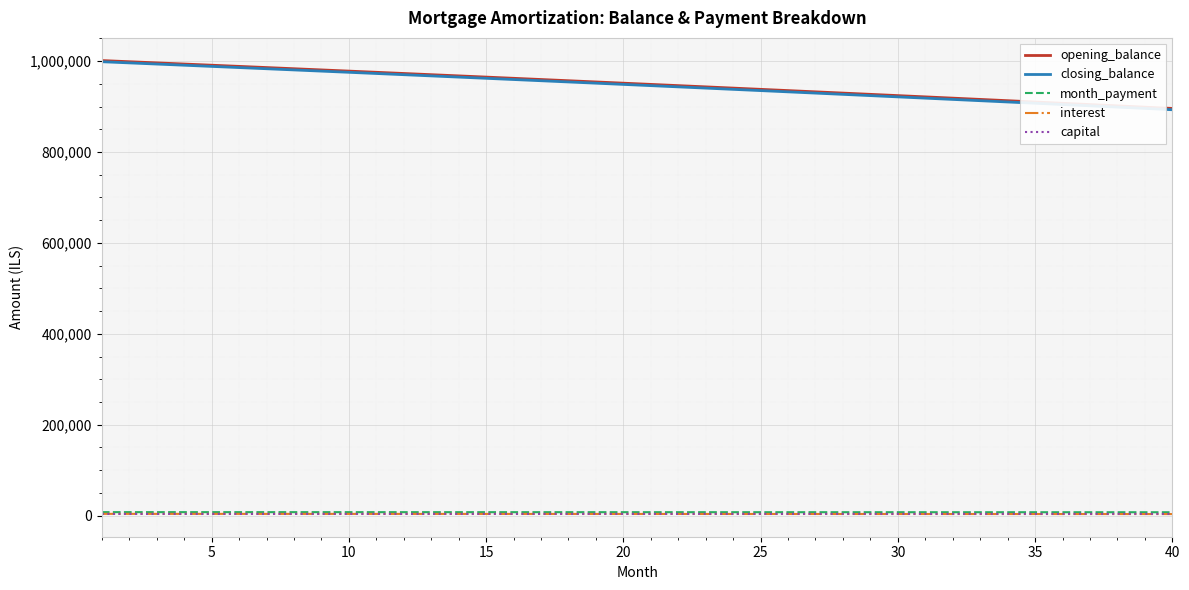

What is the difference between the second highest and second lowest values in the opening_balance series?

99904.0